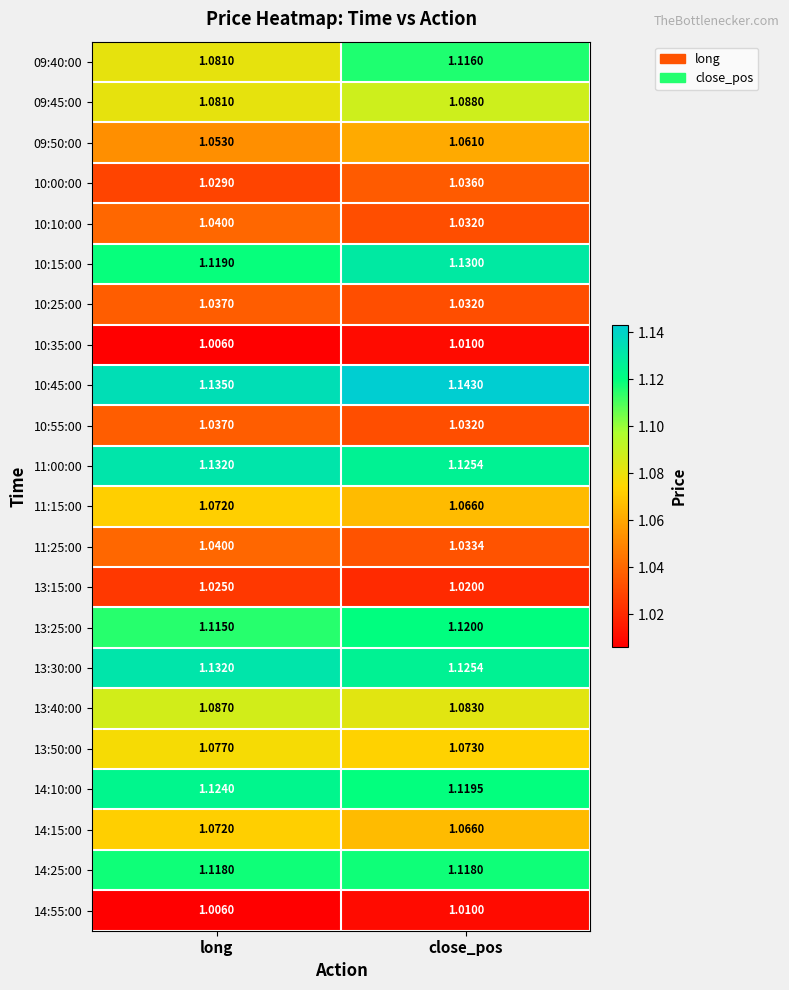

List the labels in order of 11:25:00 value, smallest first.

close_pos, long